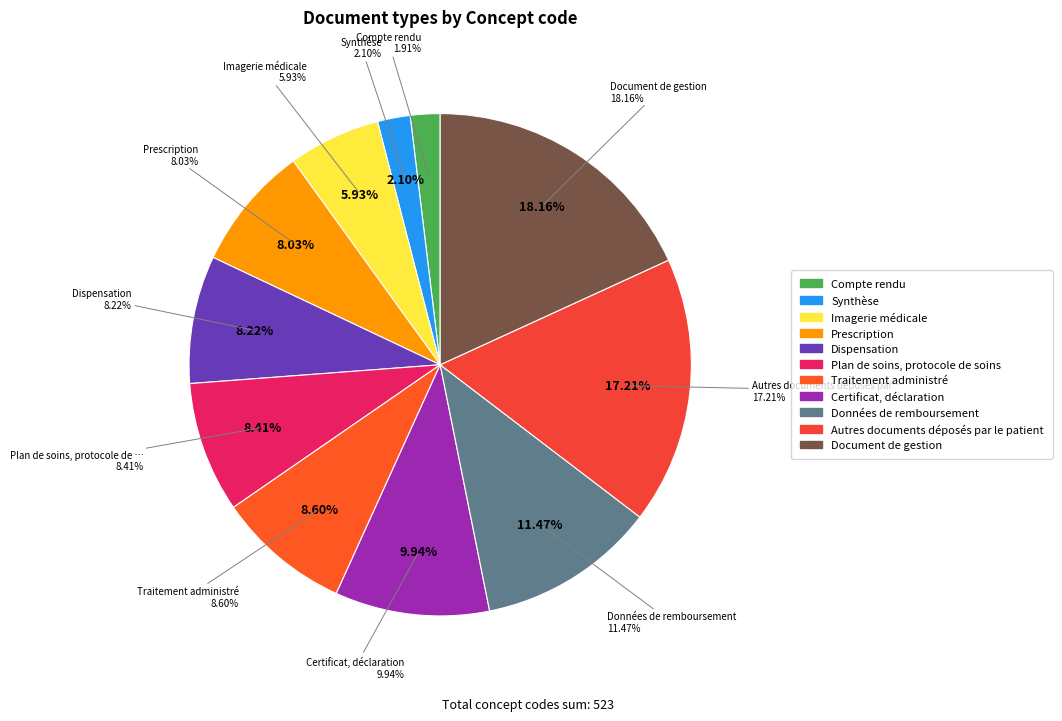

Between Document de gestion and Données de remboursement, which is larger?

Document de gestion